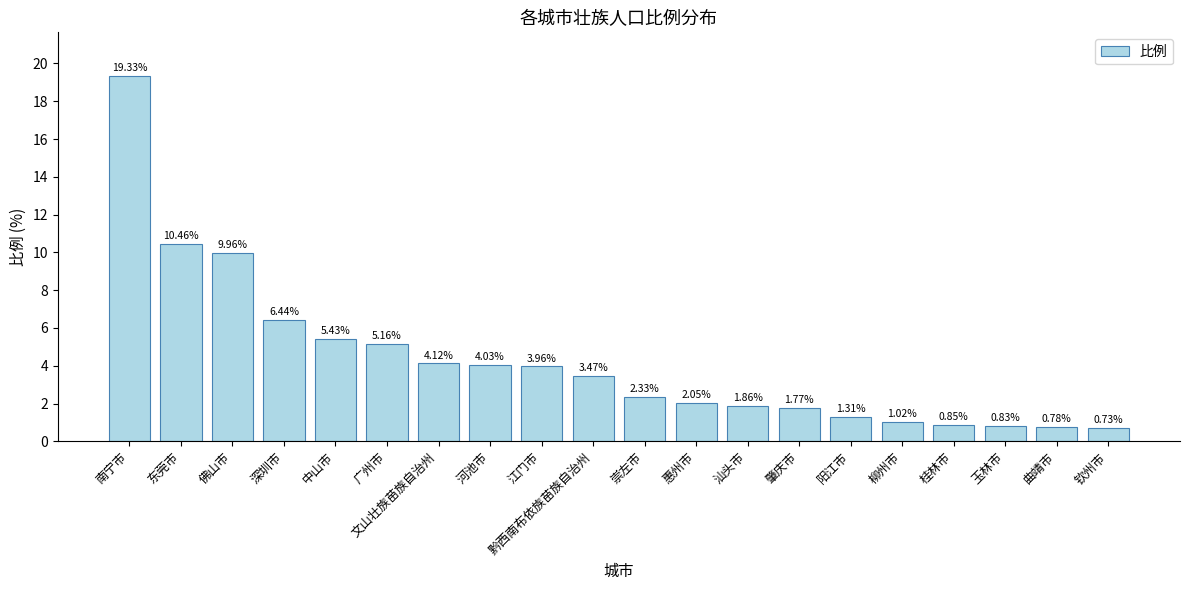

Rank the categories by value from highest to lowest.

南宁市, 东莞市, 佛山市, 深圳市, 中山市, 广州市, 文山壮族苗族自治州, 河池市, 江门市, 黔西南布依族苗族自治州, 崇左市, 惠州市, 汕头市, 肇庆市, 阳江市, 柳州市, 桂林市, 玉林市, 曲靖市, 钦州市